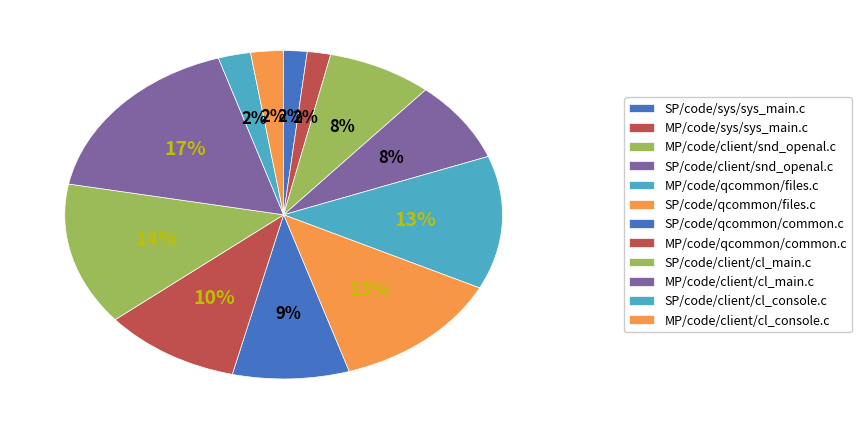

Rank the categories by value from highest to lowest.

MP/code/client/cl_main.c, SP/code/client/cl_main.c, MP/code/qcommon/files.c, SP/code/qcommon/files.c, MP/code/qcommon/common.c, SP/code/qcommon/common.c, SP/code/client/snd_openal.c, MP/code/client/snd_openal.c, MP/code/client/cl_console.c, SP/code/client/cl_console.c, SP/code/sys/sys_main.c, MP/code/sys/sys_main.c